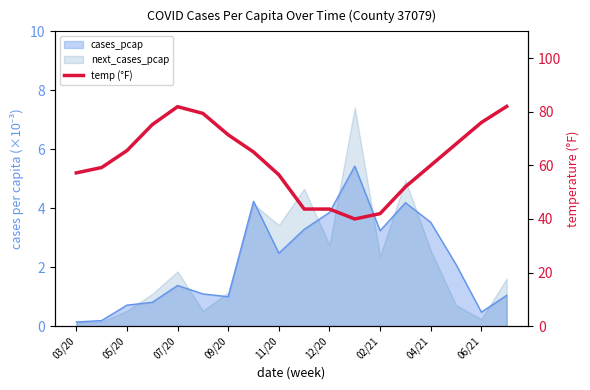

How many data points does each series have?

18